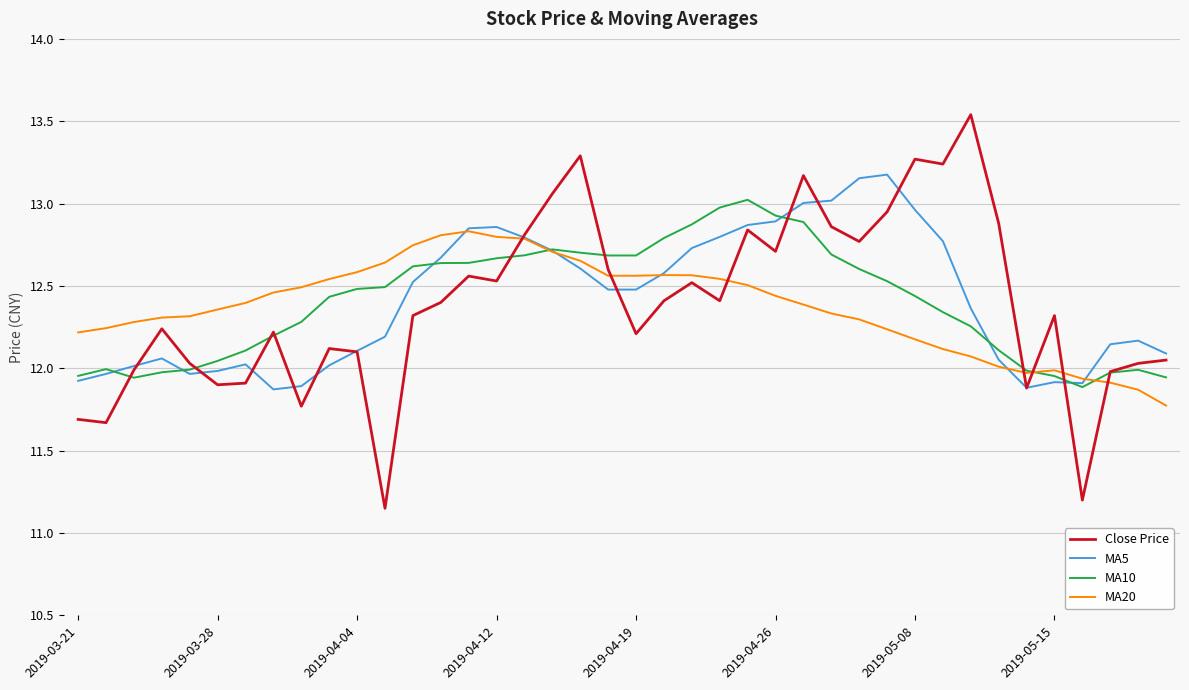

Which series has the widest spread of values?

Close Price